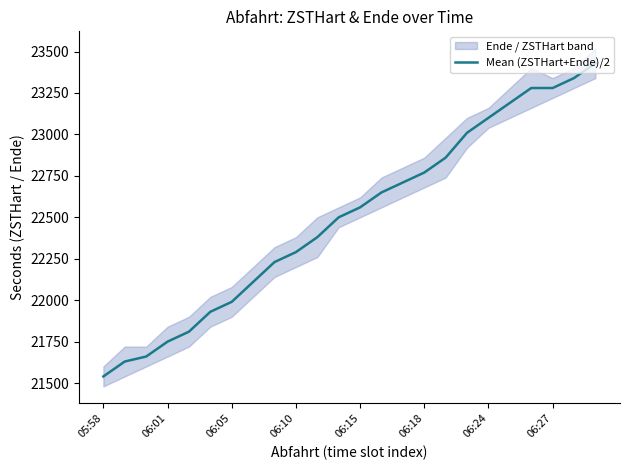

The chart shows a value of 22500 at 11. True or false?

True